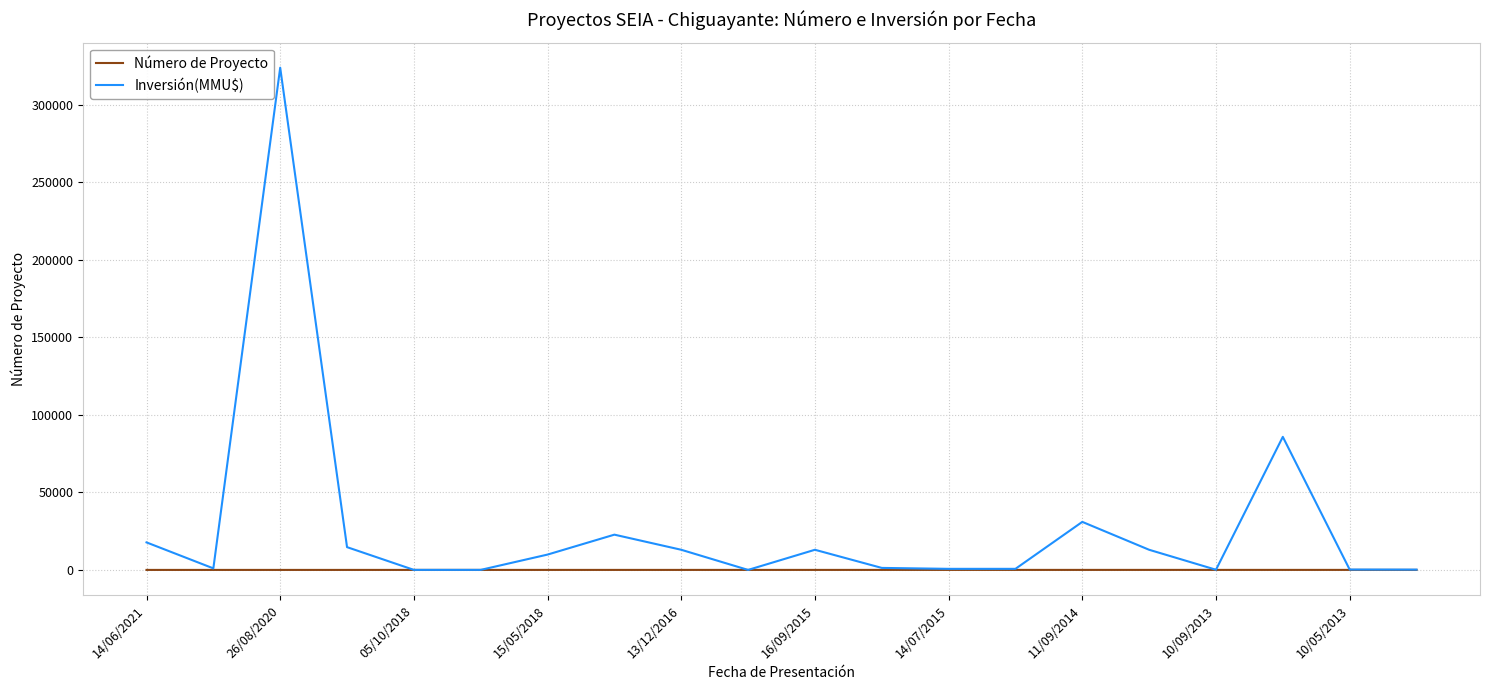

Which series has the largest total across all categories?

Inversión(MMU$)